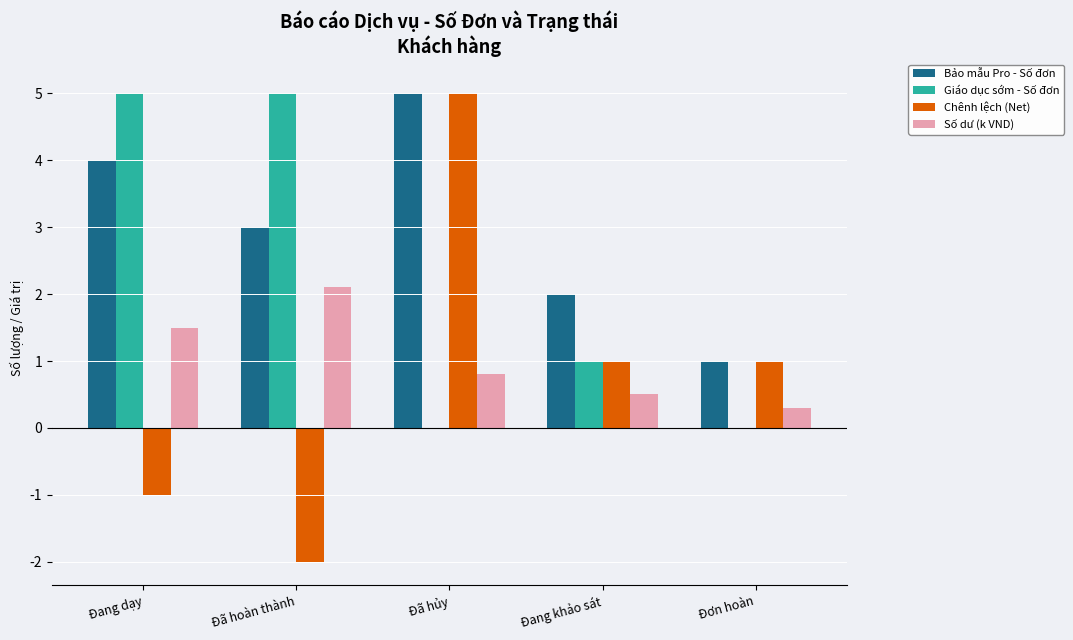

What is the total value across all series at Đang dạy?

9.5